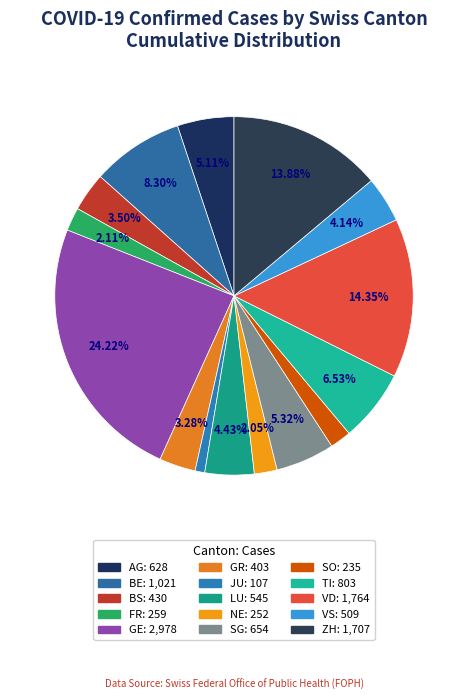

Which has a higher value, VD or FR?

VD